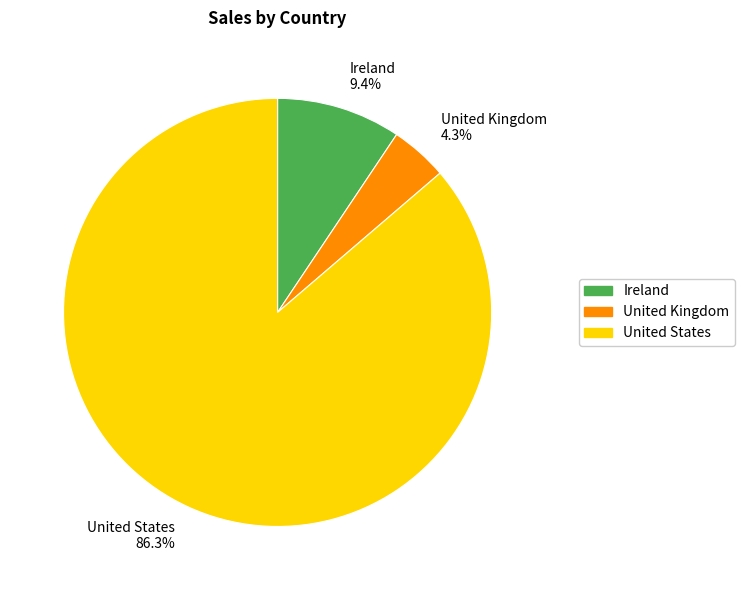

Approximately how many times larger is the value at United Kingdom compared to Ireland?

0.5